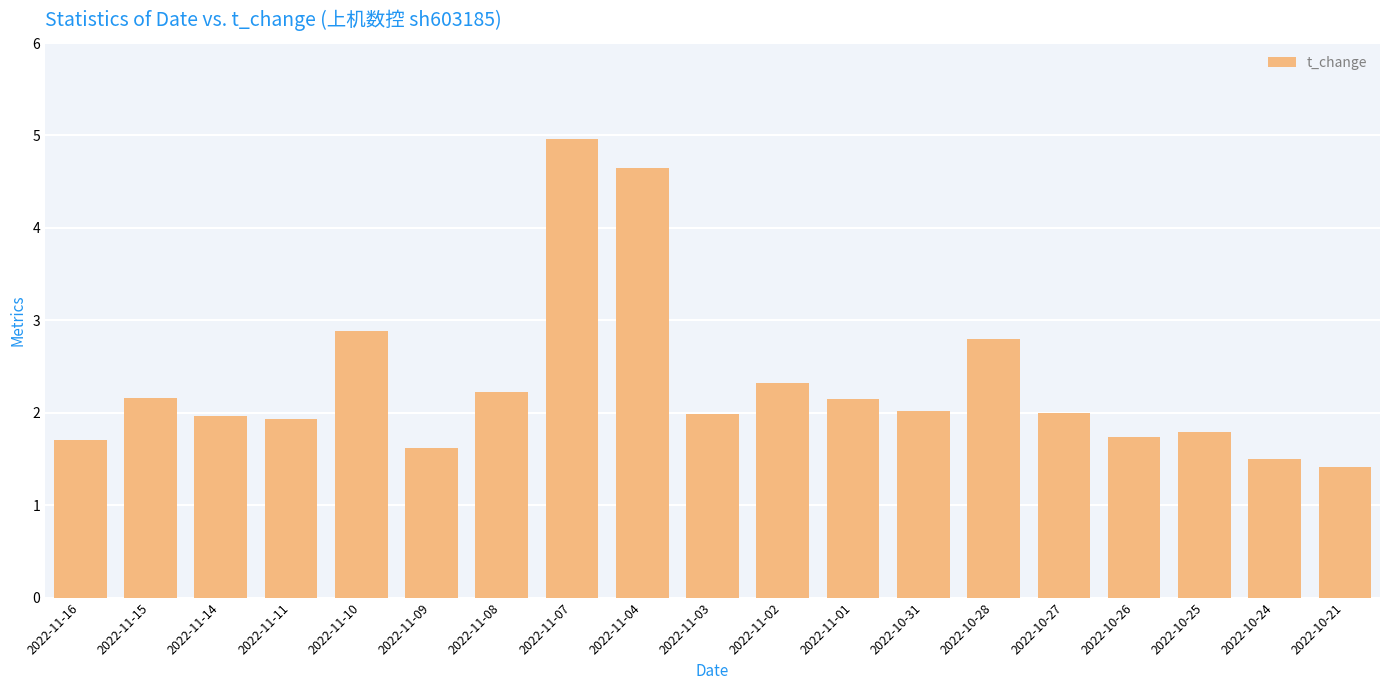

What is the average value?

2.3